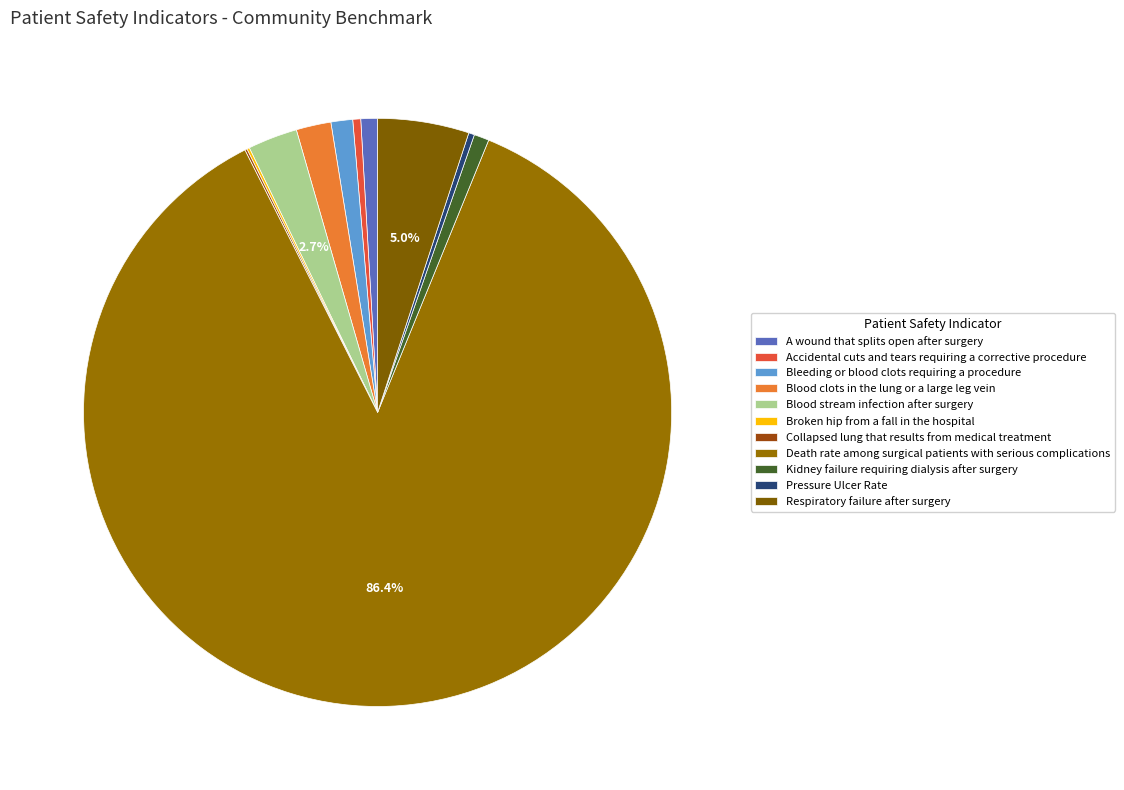

To the nearest percent, what percentage of the pie is A wound that splits open after surgery?

1%